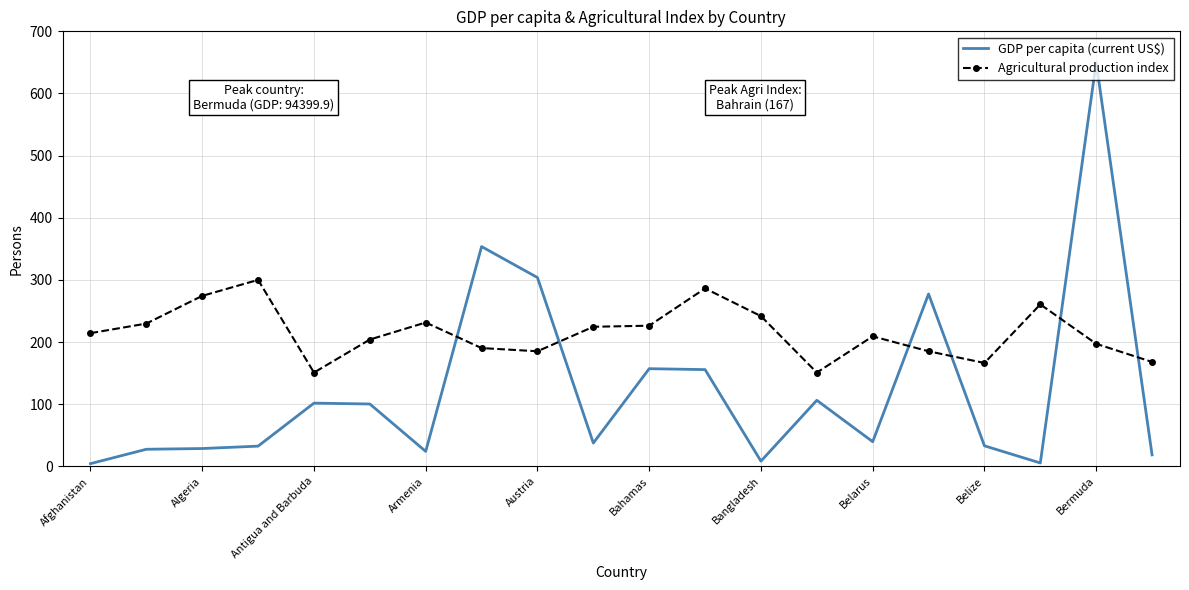

How many intersections are there between GDP per capita (current US$) and Agricultural production index?

6